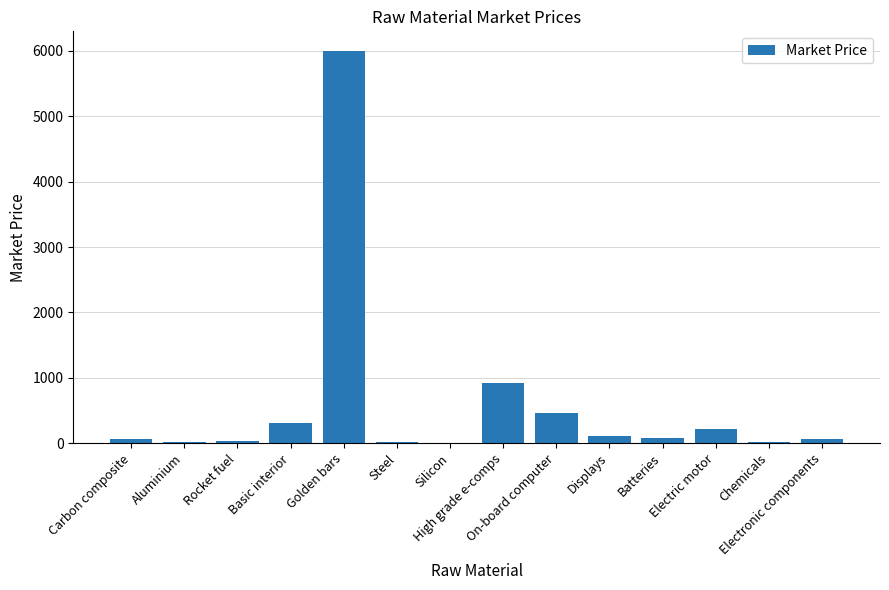

Approximately how many times larger is the value at Steel compared to Silicon?

1.4